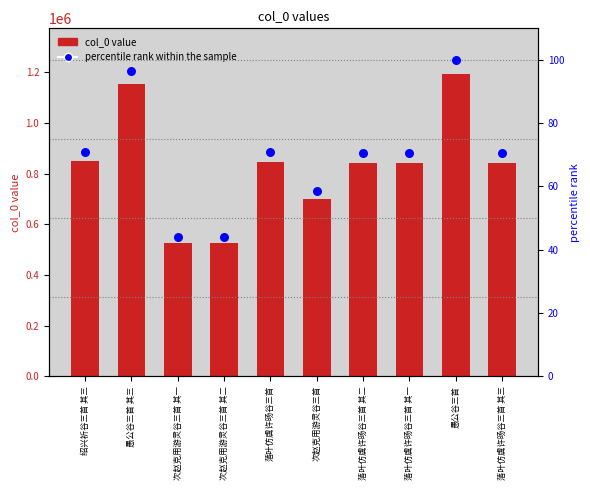

What are all the series names shown in the legend?

col_0 value, percentile rank within the sample